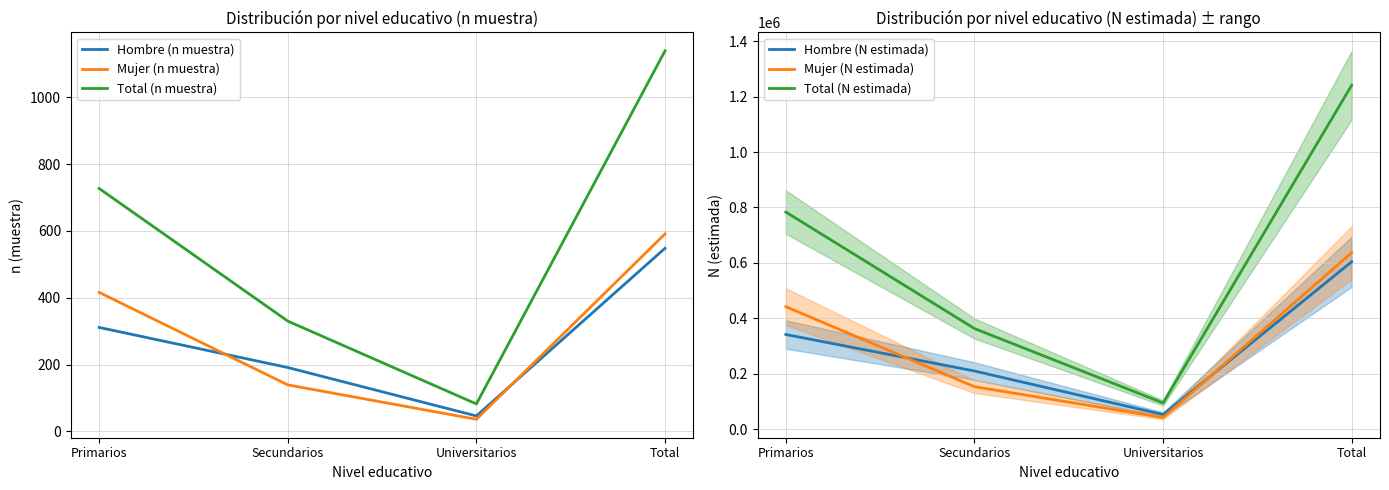

What is the average value of the Mujer (n muestra) series?

296